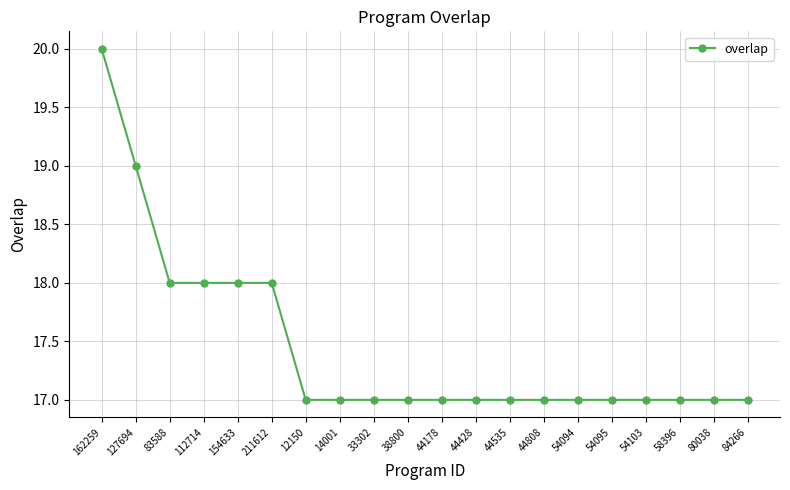

What is the label of the 1st point from the left?

162259